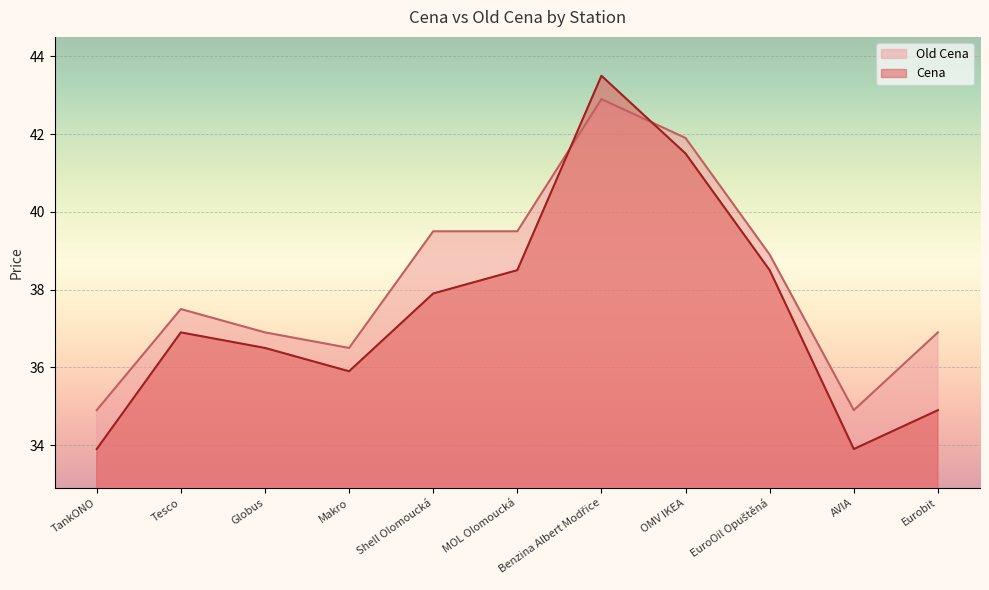

Reading left to right, transcribe all the data shown in this chart.

Cena: 33.9	36.9	36.5	35.9	37.9	38.5	43.5	41.5	38.5	33.9	34.9
Old Cena: 34.9	37.5	36.9	36.5	39.5	39.5	42.9	41.9	38.9	34.9	36.9